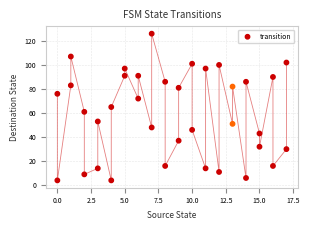

What is the range of X values (max minus min)?

17